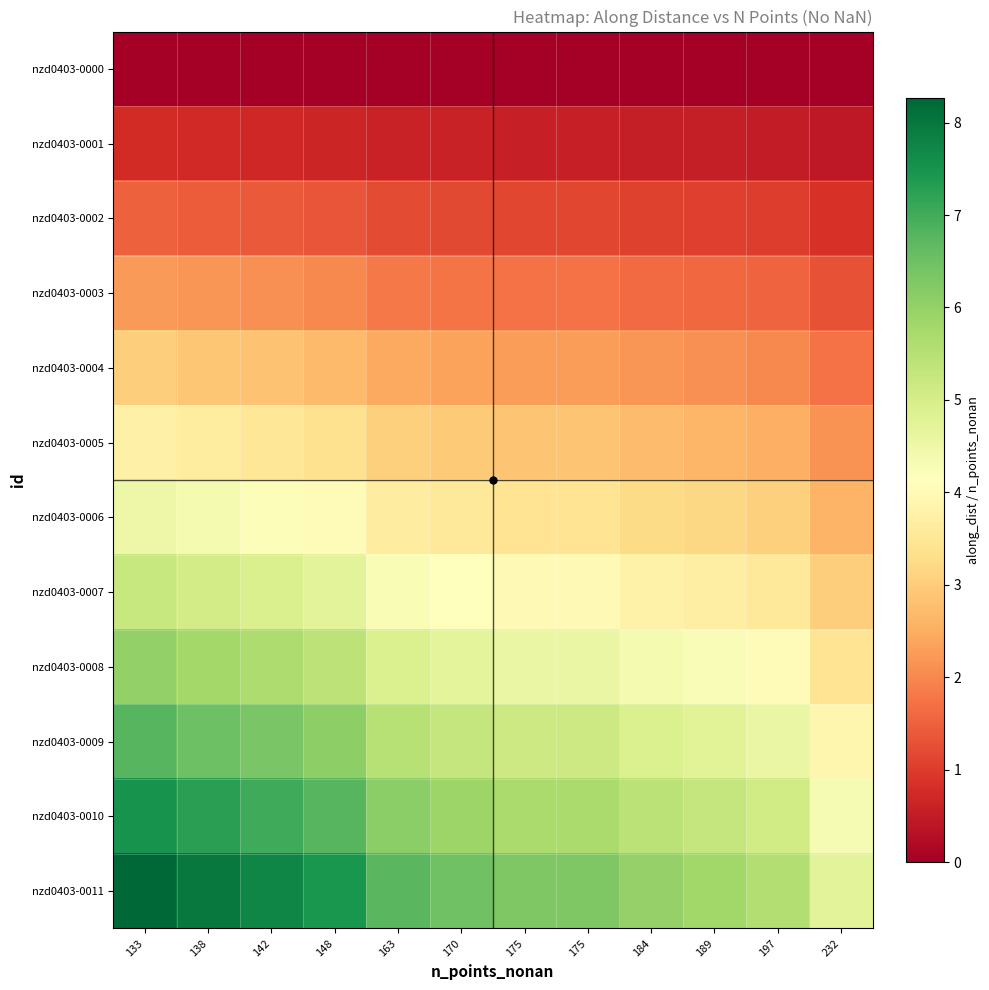

Reading left to right, list all the values displayed in this chart.

nzd0403-0000: 133=0.0	138=0.0	142=0.0	148=0.0	163=0.0	170=0.0	175=0.0	175=0.0	184=0.0	189=0.0	197=0.0	232=0.0
nzd0403-0001: 133=0.8	138=0.7	142=0.7	148=0.7	163=0.6	170=0.6	175=0.6	175=0.6	184=0.5	189=0.5	197=0.5	232=0.4
nzd0403-0002: 133=1.5	138=1.4	142=1.4	148=1.4	163=1.2	170=1.2	175=1.1	175=1.1	184=1.1	189=1.1	197=1.0	232=0.9
nzd0403-0003: 133=2.3	138=2.2	142=2.1	148=2.0	163=1.8	170=1.8	175=1.7	175=1.7	184=1.6	189=1.6	197=1.5	232=1.3
nzd0403-0004: 133=3.0	138=2.9	142=2.8	148=2.7	163=2.5	170=2.4	175=2.3	175=2.3	184=2.2	189=2.1	197=2.0	232=1.7
nzd0403-0005: 133=3.8	138=3.6	142=3.5	148=3.4	163=3.1	170=2.9	175=2.9	175=2.9	184=2.7	189=2.6	197=2.5	232=2.2
nzd0403-0006: 133=4.5	138=4.3	142=4.2	148=4.1	163=3.7	170=3.5	175=3.4	175=3.4	184=3.3	189=3.2	197=3.0	232=2.6
nzd0403-0007: 133=5.3	138=5.1	142=4.9	148=4.7	163=4.3	170=4.1	175=4.0	175=4.0	184=3.8	189=3.7	197=3.6	232=3.0
nzd0403-0008: 133=6.0	138=5.8	142=5.6	148=5.4	163=4.9	170=4.7	175=4.6	175=4.6	184=4.3	189=4.2	197=4.1	232=3.4
nzd0403-0009: 133=6.8	138=6.5	142=6.3	148=6.1	163=5.5	170=5.3	175=5.1	175=5.1	184=4.9	189=4.8	197=4.6	232=3.9
nzd0403-0010: 133=7.5	138=7.2	142=7.0	148=6.8	163=6.1	170=5.9	175=5.7	175=5.7	184=5.4	189=5.3	197=5.1	232=4.3
nzd0403-0011: 133=8.3	138=8.0	142=7.7	148=7.4	163=6.7	170=6.5	175=6.3	175=6.3	184=6.0	189=5.8	197=5.6	232=4.7